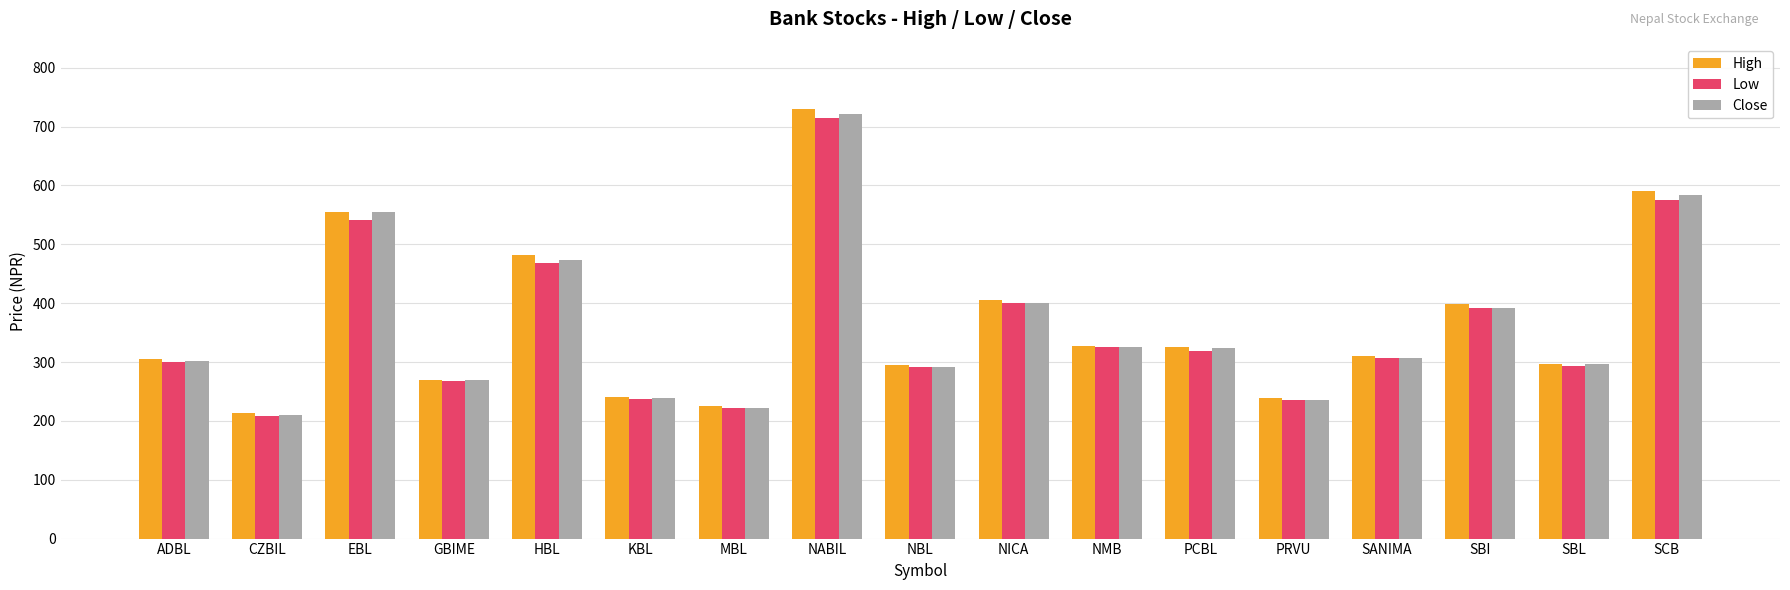

At which label does Low reach its peak?

NABIL